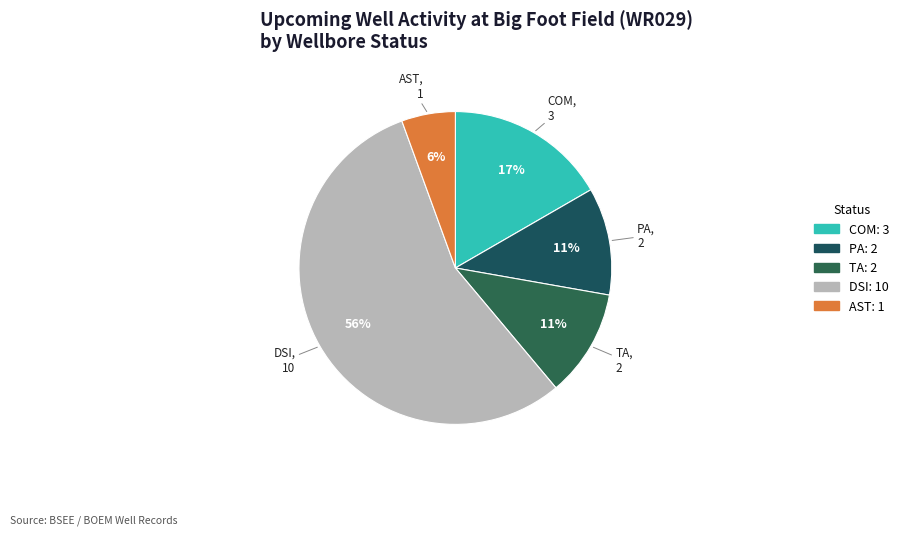

To the nearest percent, what is the difference between the largest and smallest slice percentages?

50%